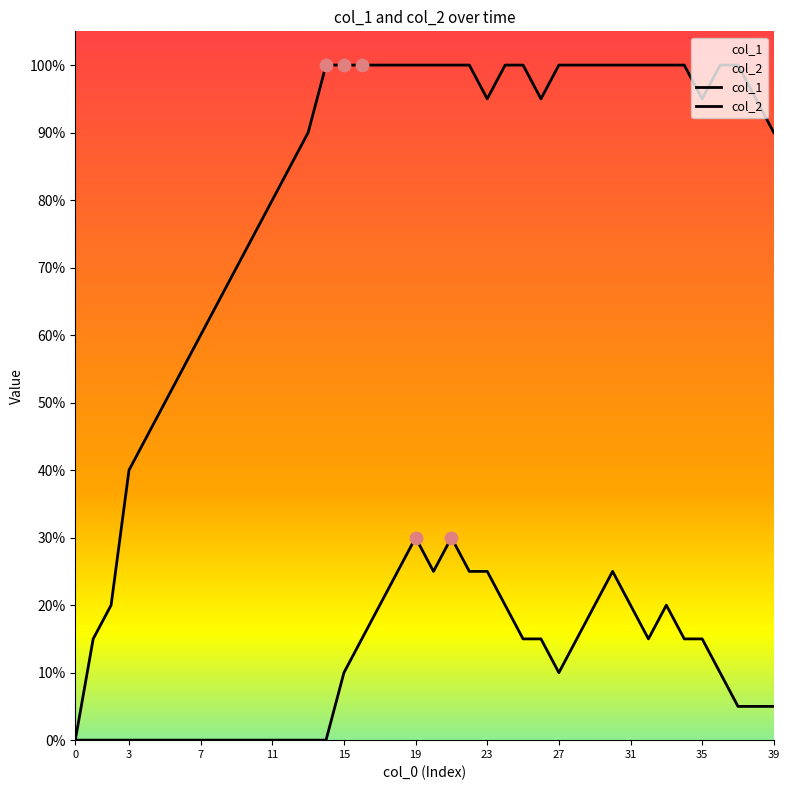

Which series has the largest total across all categories?

col_1